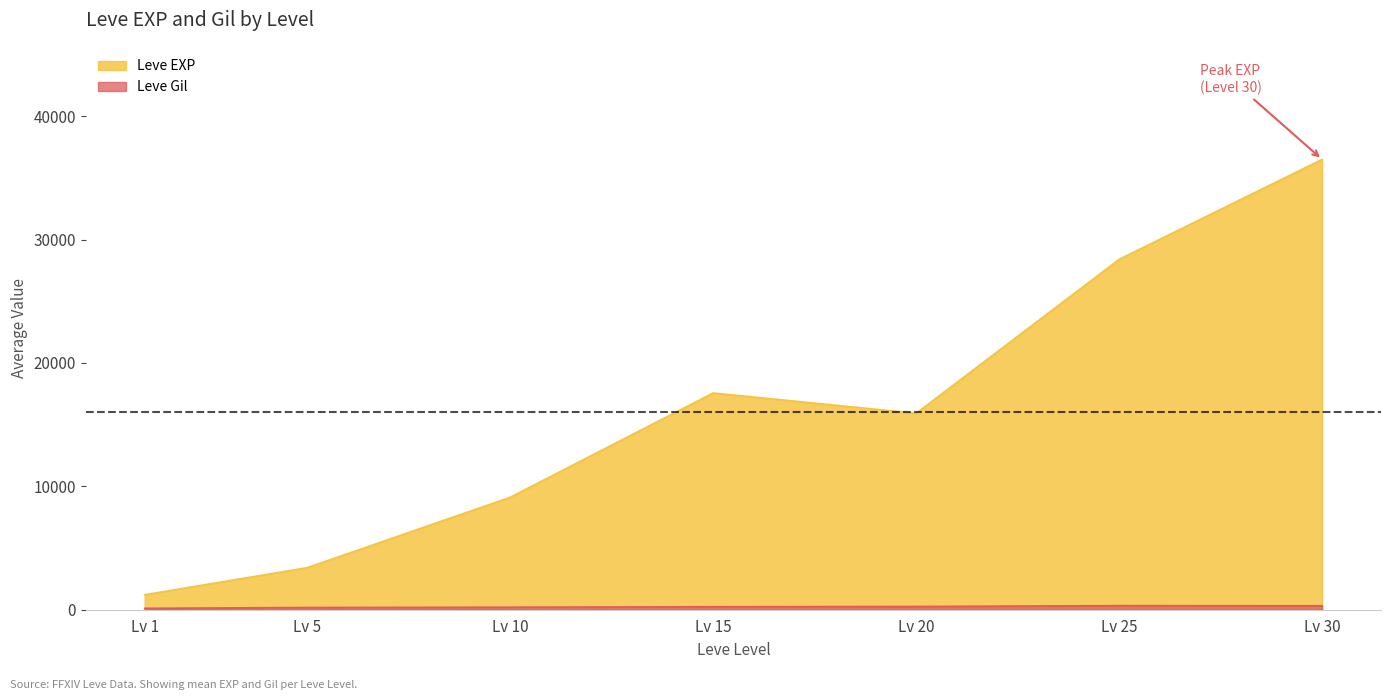

What is the value of the Leve Gil point at the 4th from the left?

174